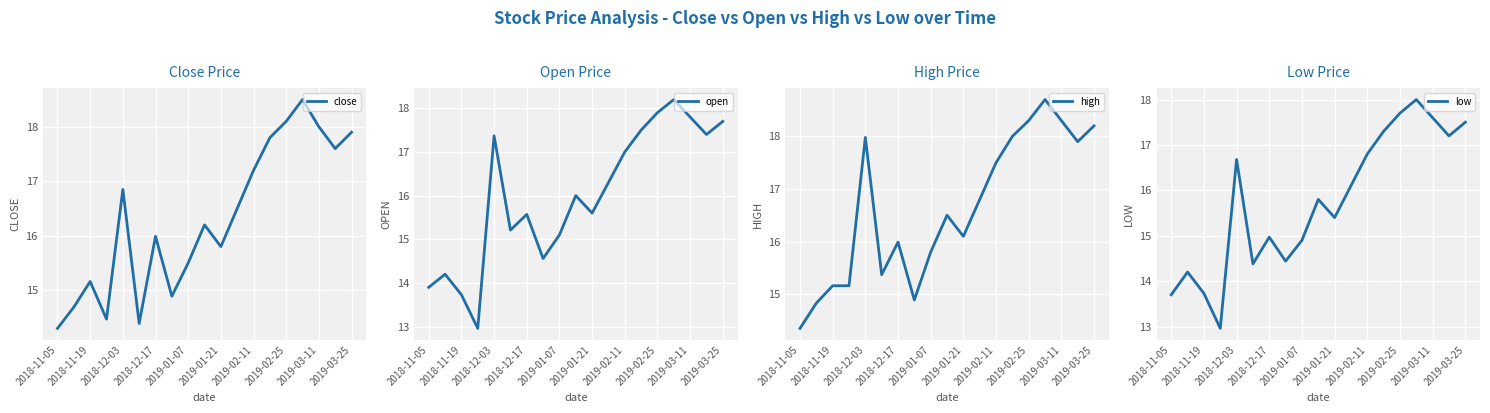

Which series has the largest total across all categories?

high